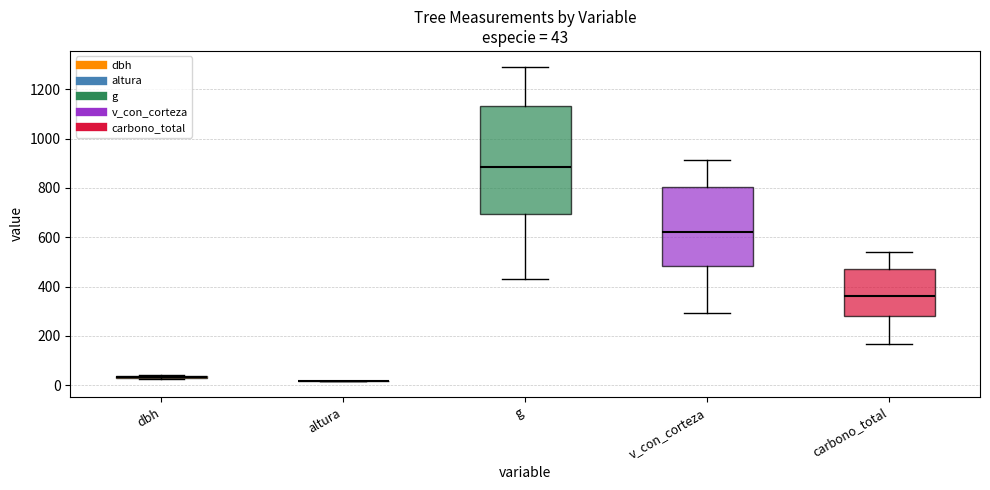

Which box is the tallest, from its lower edge to its upper edge?

g